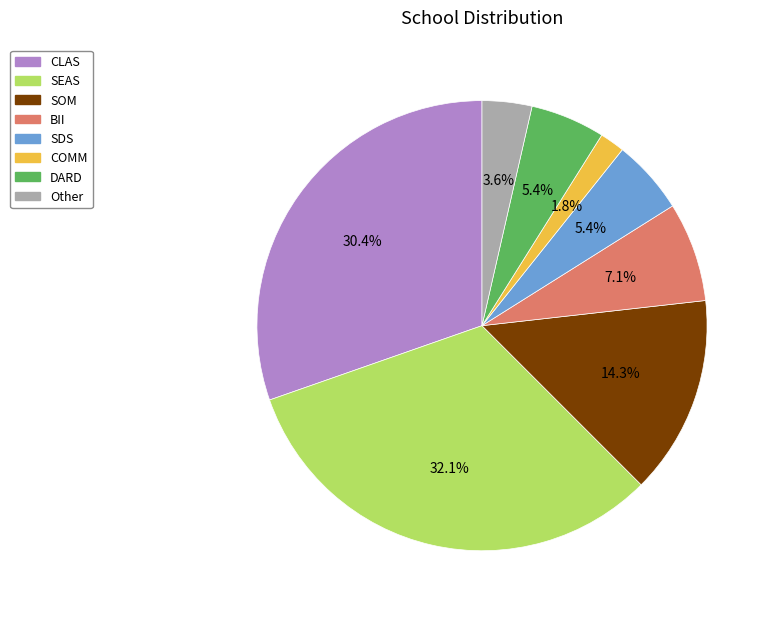

Which slice is the largest?

SEAS